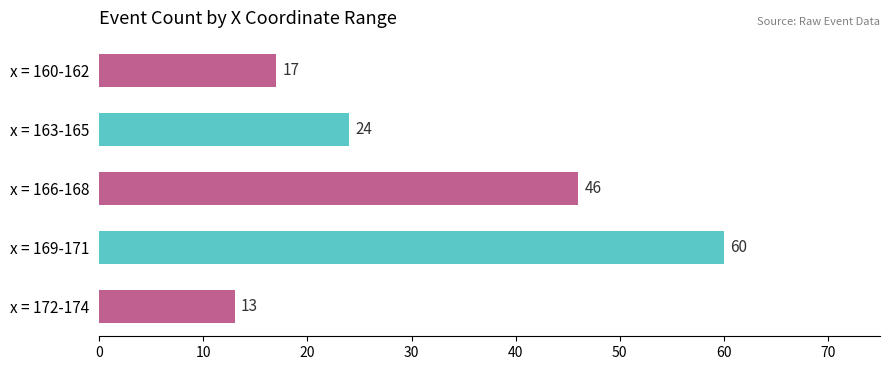

Reading top to bottom, extract all data points from this chart.

17	24	46	60	13